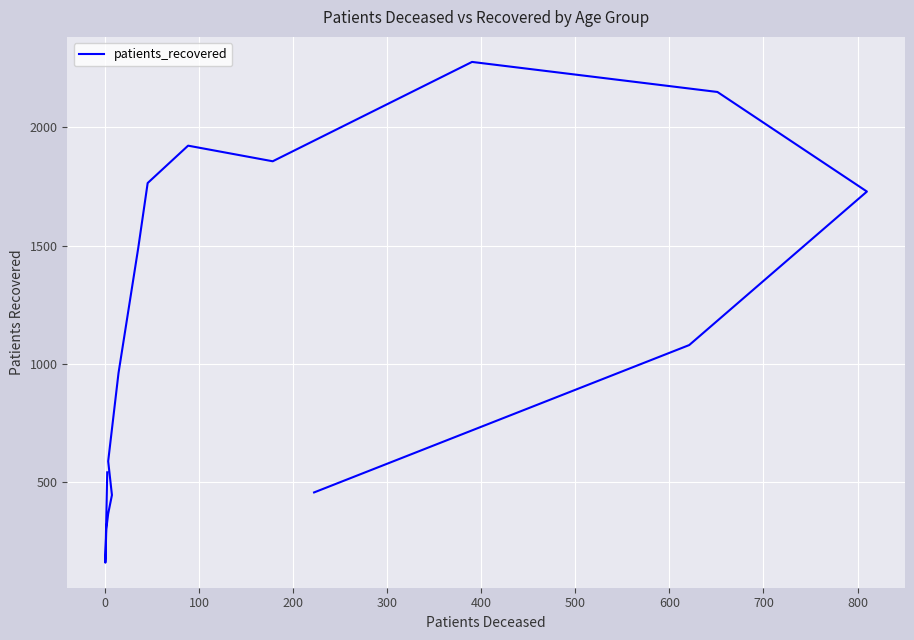

How many interior local valleys (lower than both neighbors) does the data have?

2